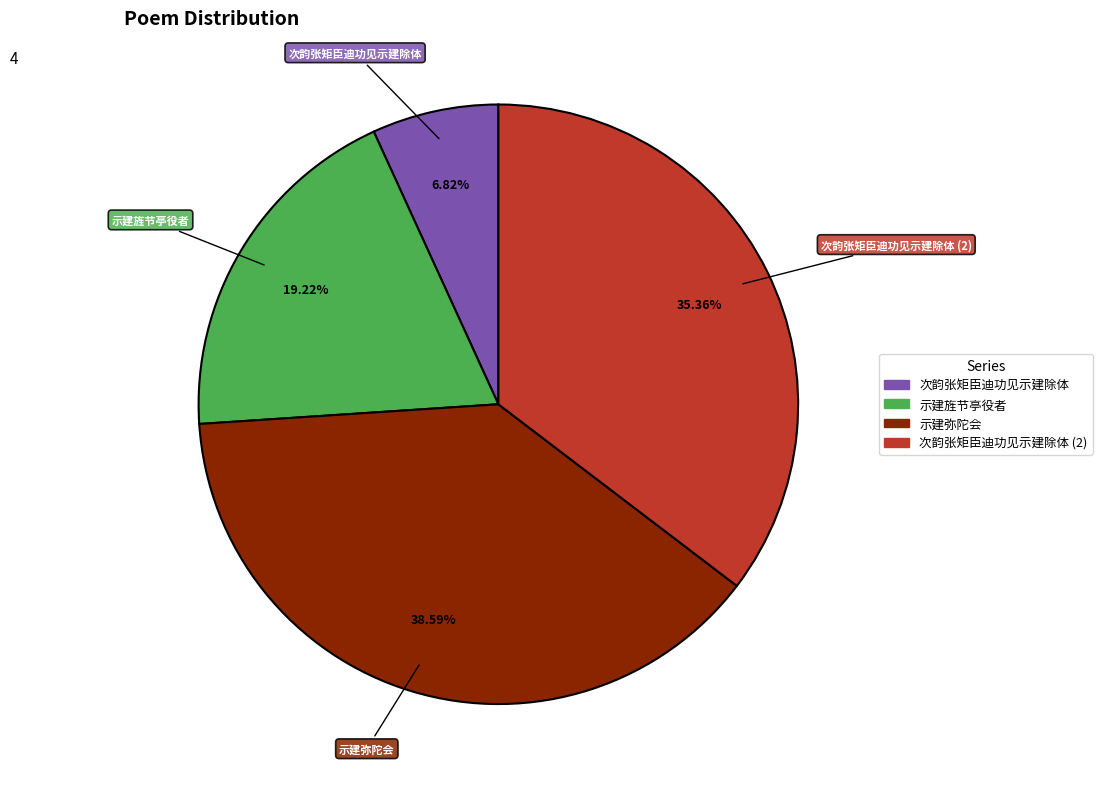

Is there any slice that represents more than half of the pie?

No